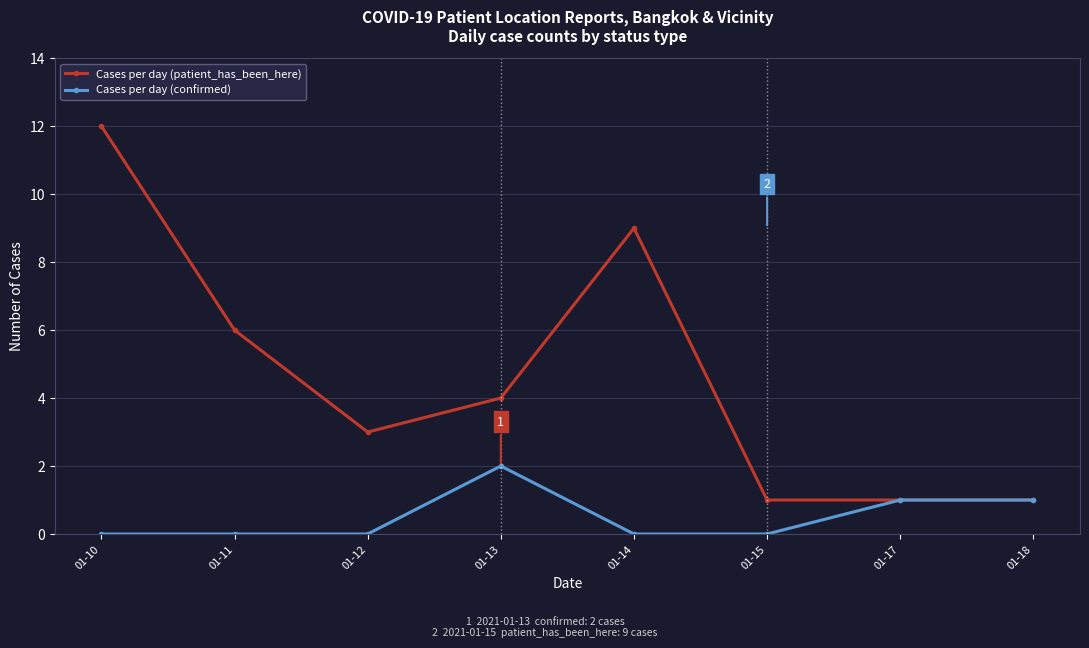

Does the chart display data point markers on the line(s)?

Yes